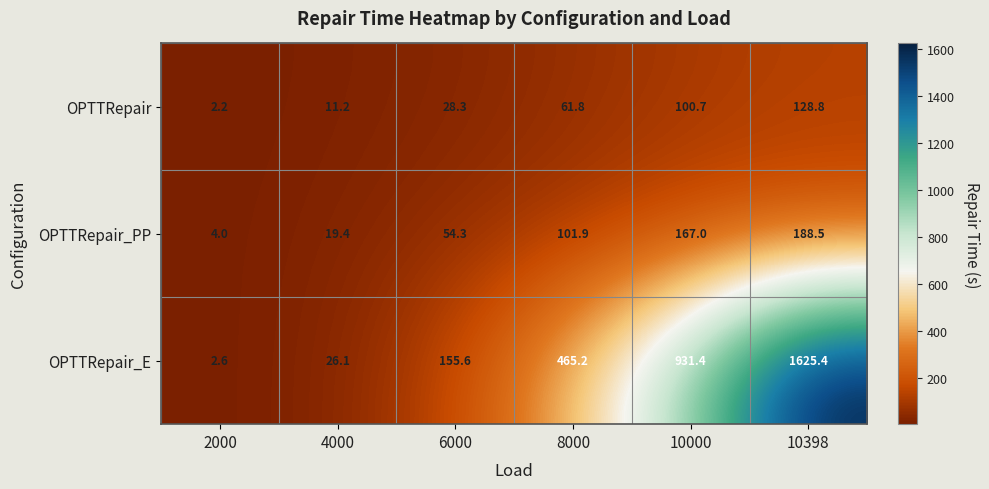

What is the approximate value of OPTTRepair_E at 6000?

155.6